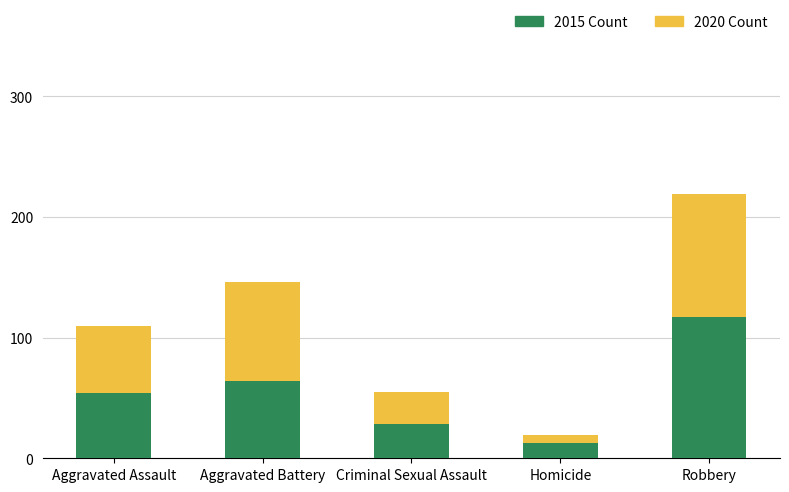

Rank the categories by 2015 Count value from highest to lowest.

Robbery, Aggravated Battery, Aggravated Assault, Criminal Sexual Assault, Homicide